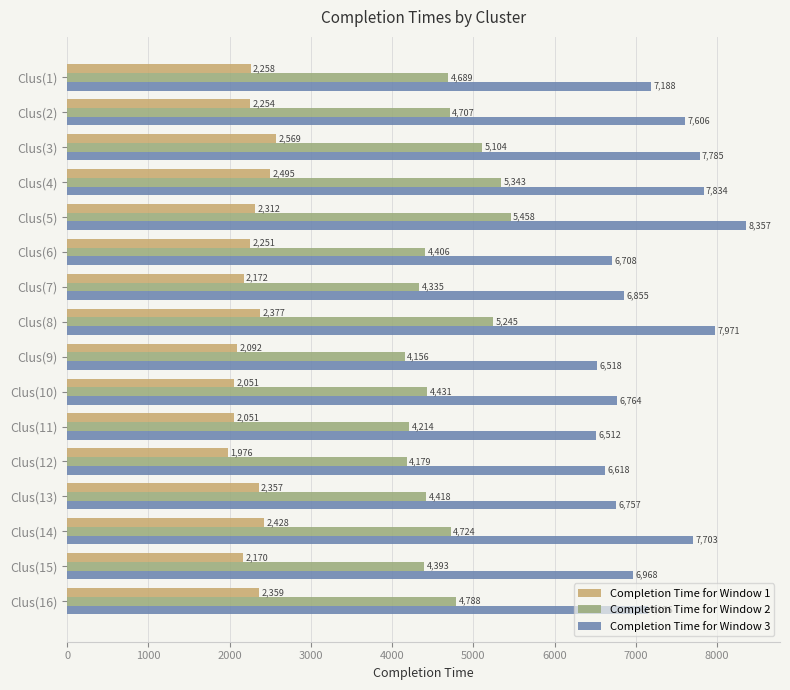

Which series has the largest total across all categories?

Completion Time for Window 3